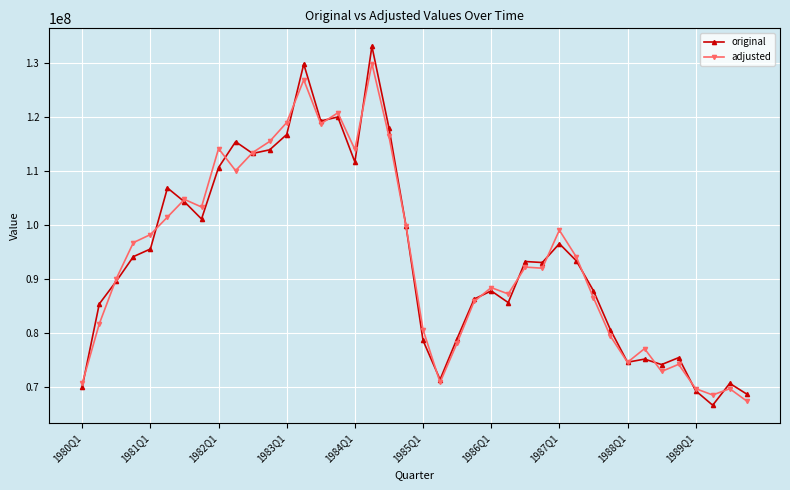

What is the lowest value of the adjusted series?

67394131.2